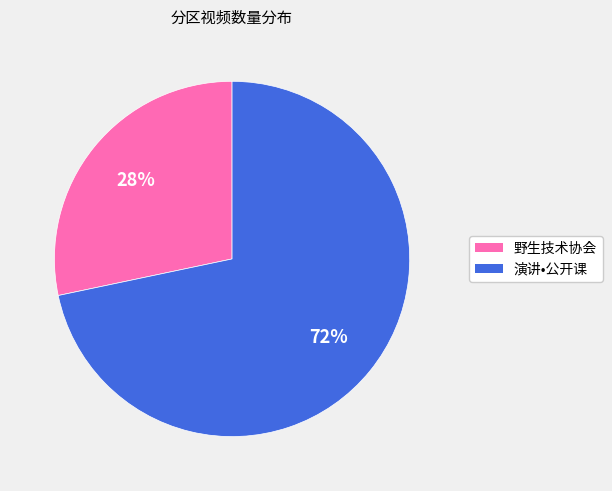

What is the majority slice?

演讲•公开课